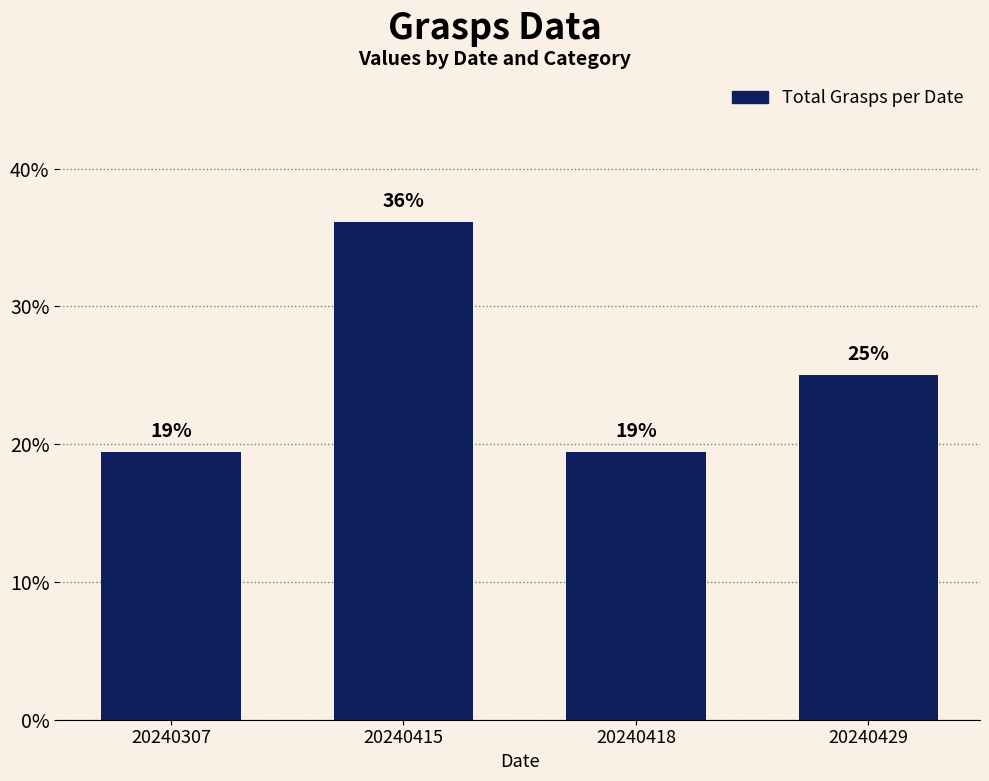

What is the sum of the values at 20240415 and 20240307?

55.6